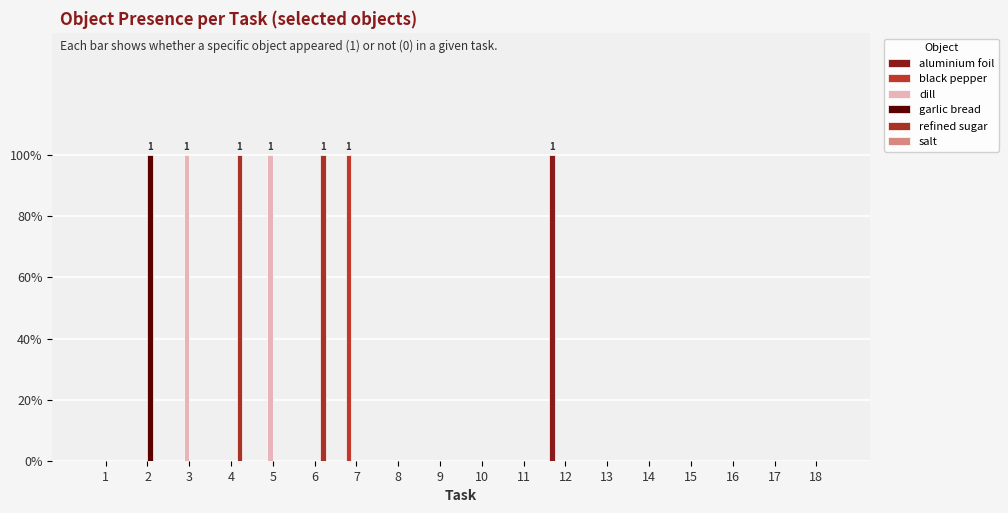

Which series has the largest total across all categories?

dill